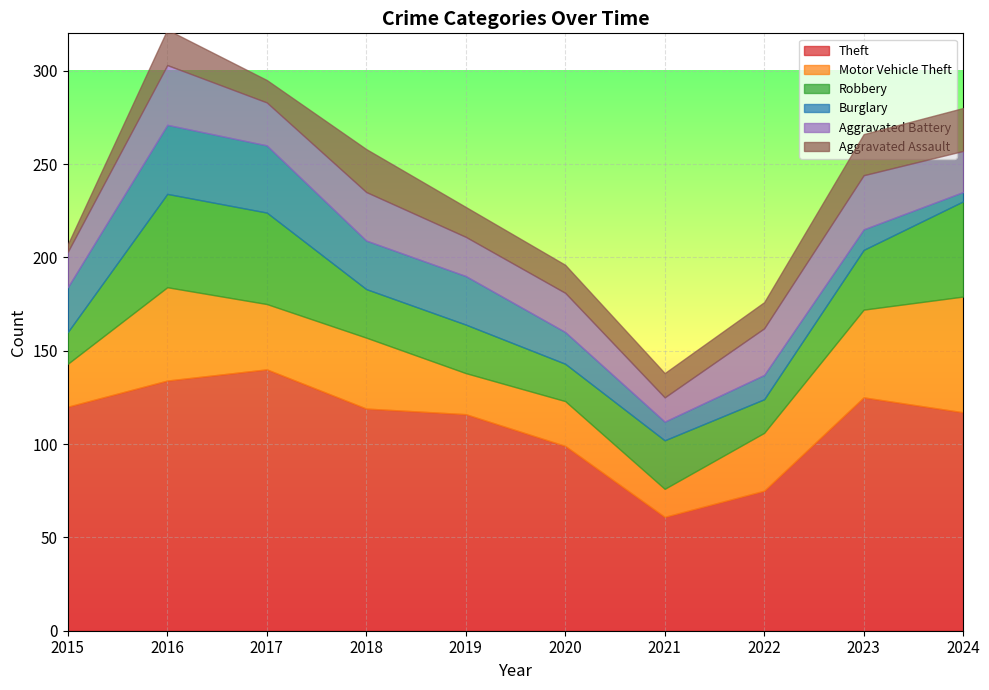

What is the maximum value shown in the chart?

140